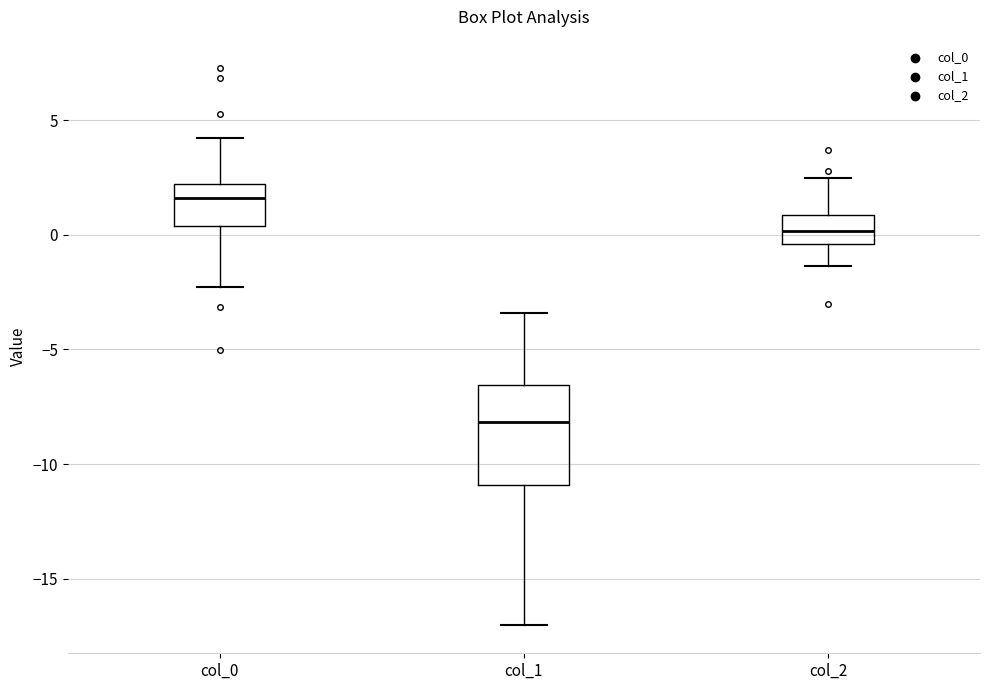

Reading left to right, transcribe this box plot: for each box, give where its median line is, the range the box spans, and where its two whiskers end, as read against the y-axis. The values are not printed on the chart, so give them approximately, as read against the axis.

col_0: median 1.5, box 0.5 to 2.0, whiskers -2.5 to 4.0
col_1: median -8.0, box -11.0 to -6.5, whiskers -17.0 to -3.5
col_2: median 0.0, box -0.5 to 1.0, whiskers -1.5 to 2.5